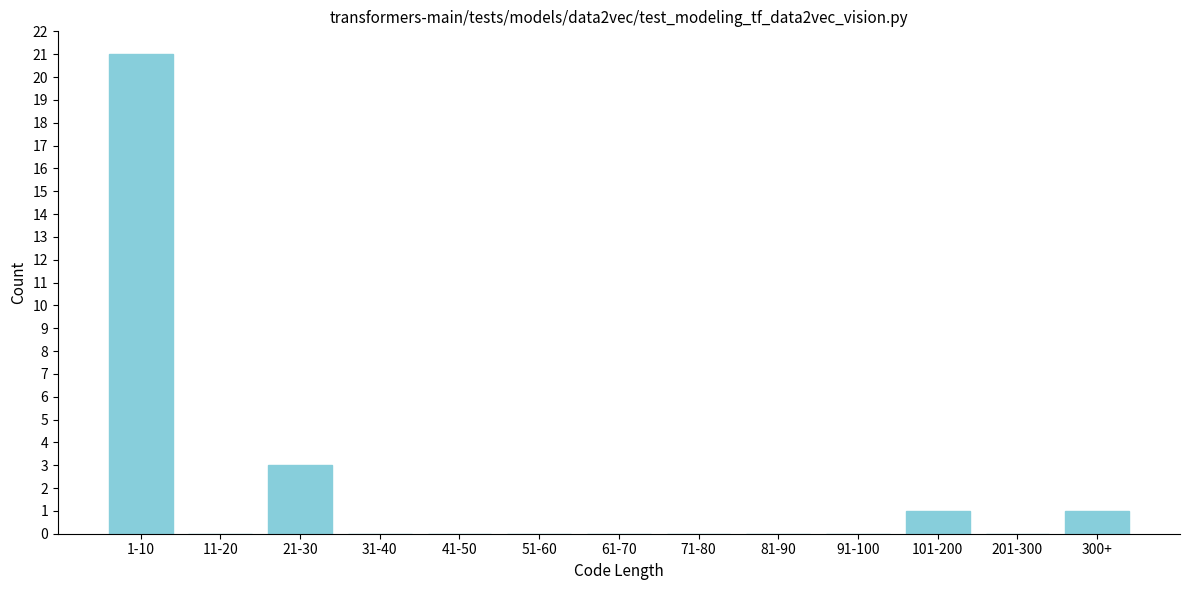

Reading left to right, extract all data points from this chart.

1-10=21	11-20=0	21-30=3	31-40=0	41-50=0	51-60=0	61-70=0	71-80=0	81-90=0	91-100=0	101-200=1	201-300=0	300+=1